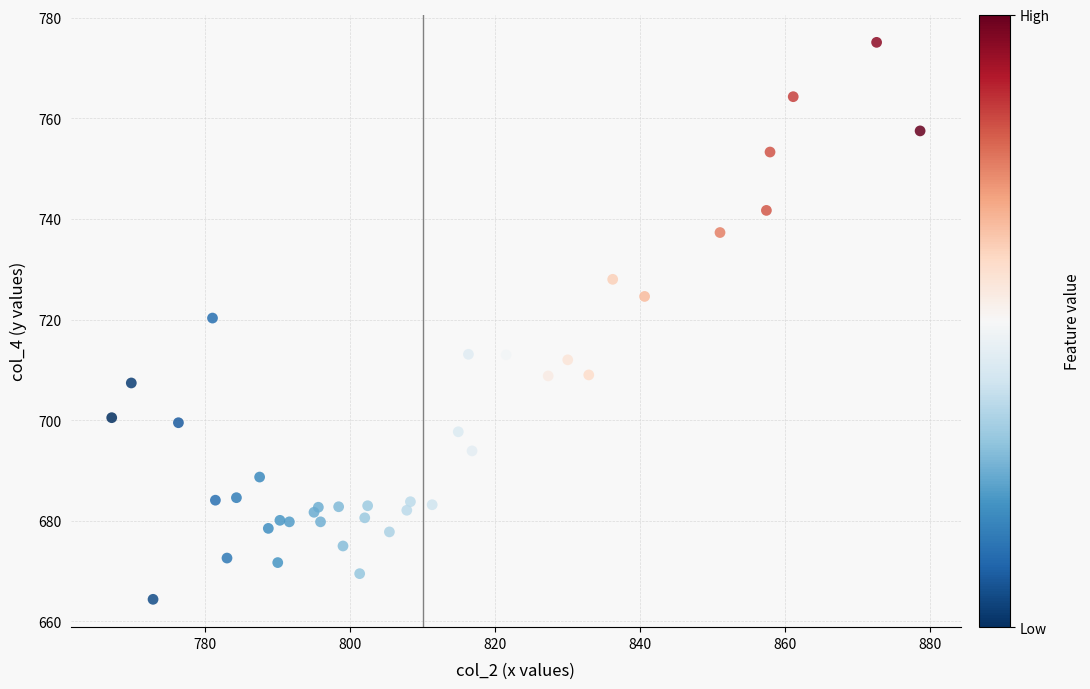

What Y value in the scatter plot is closest to 719?

720.3